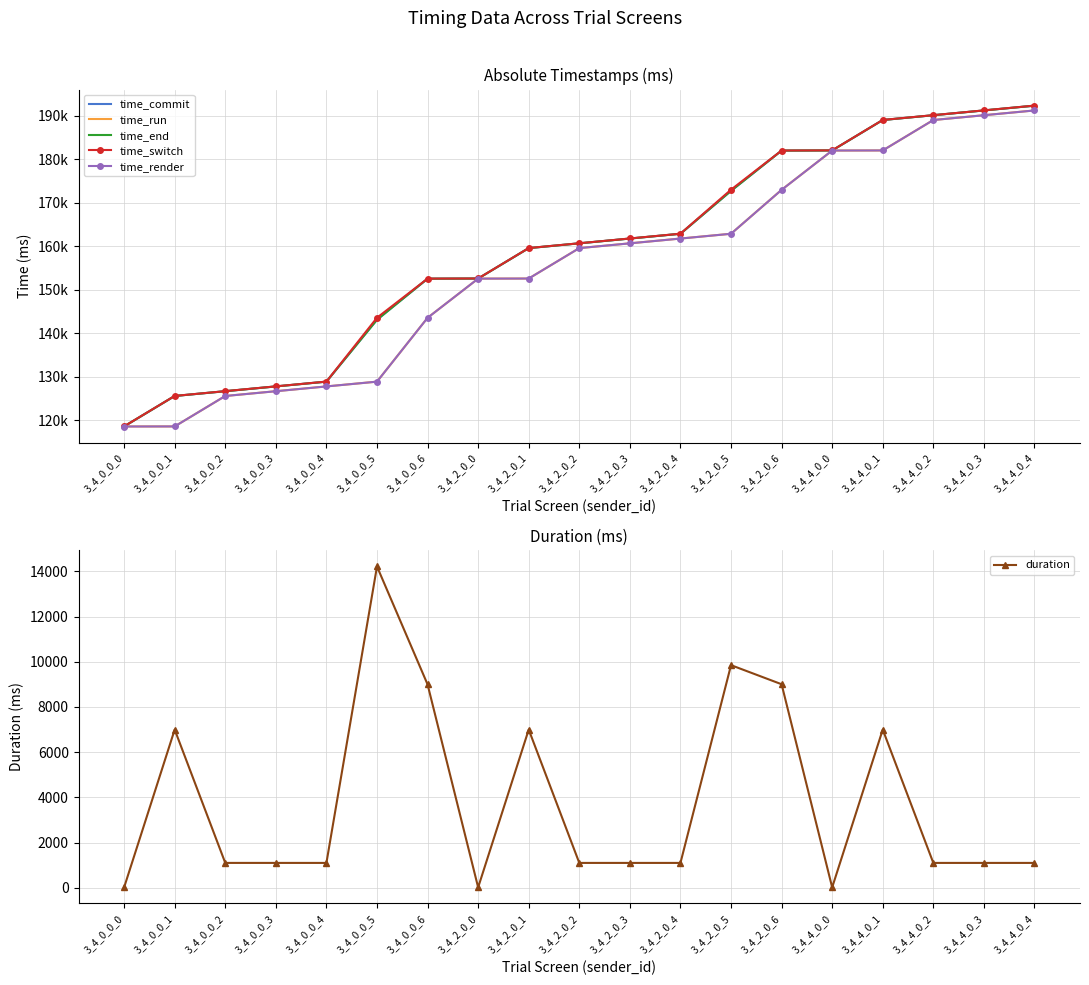

Which series changed the most between 3_4_0_0_2 and 3_4_0_0_4?

time_run